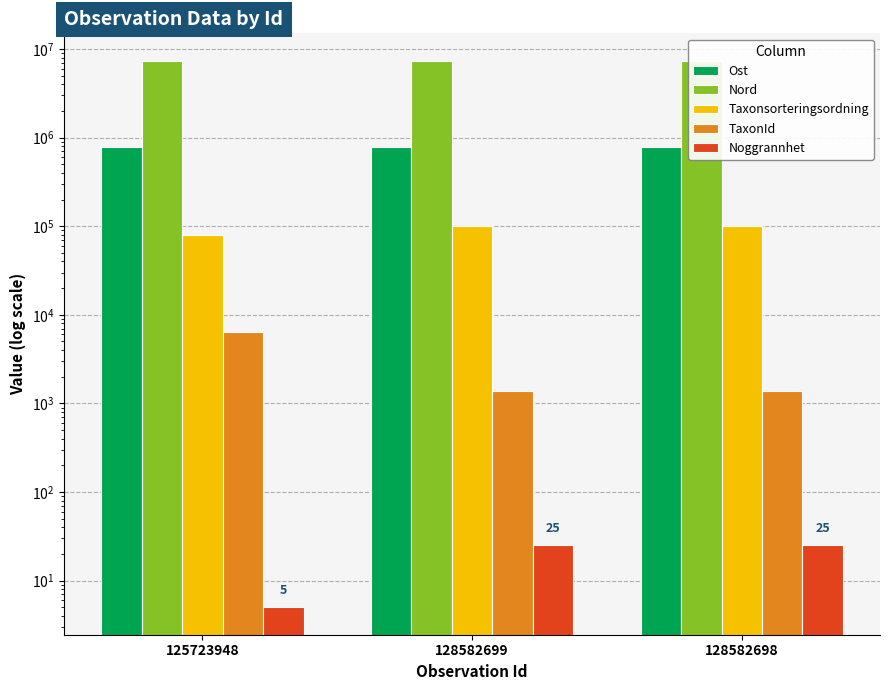

List the series in order of their peak value, highest first.

Nord, Ost, Taxonsorteringsordning, TaxonId, Noggrannhet